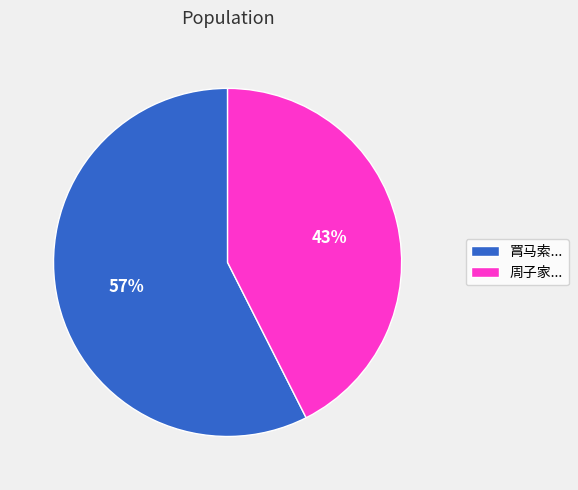

Is the sum of 周子家... and 罥马索... greater than half?

Yes